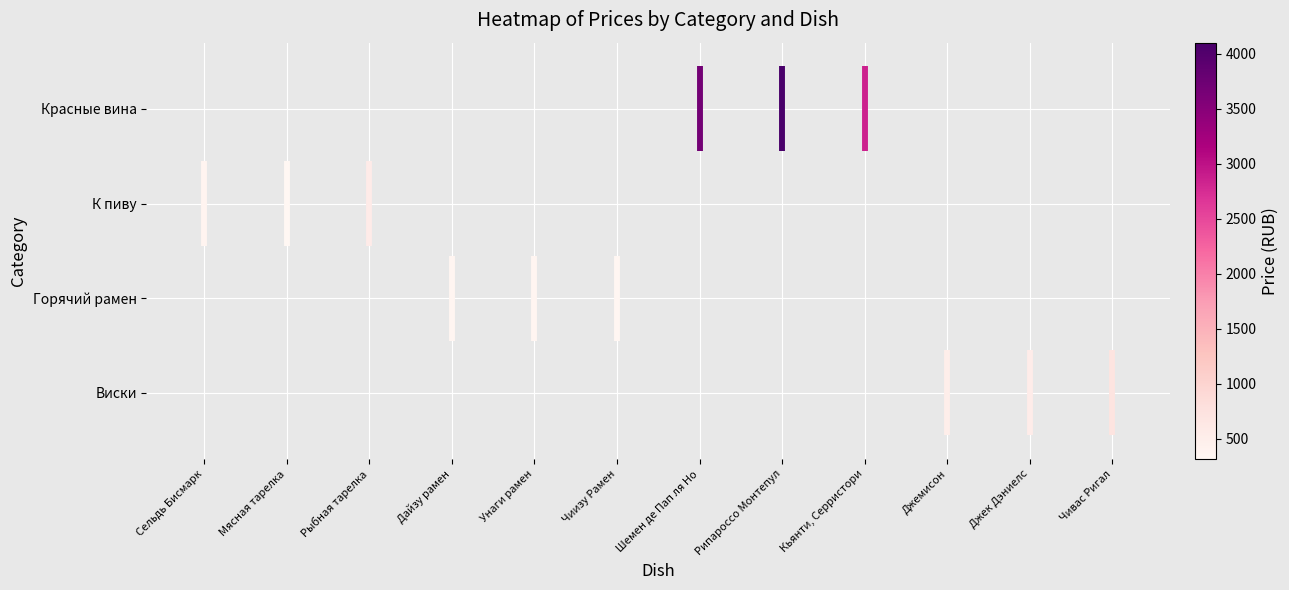

Where does the Унаги рамен series first go above 1?

Унаги рамен